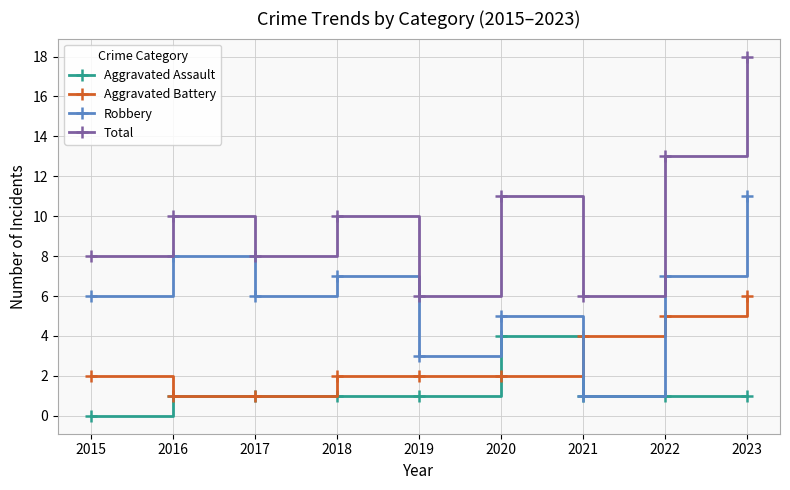

What is the value of the Total point at the 9th from the left?

18